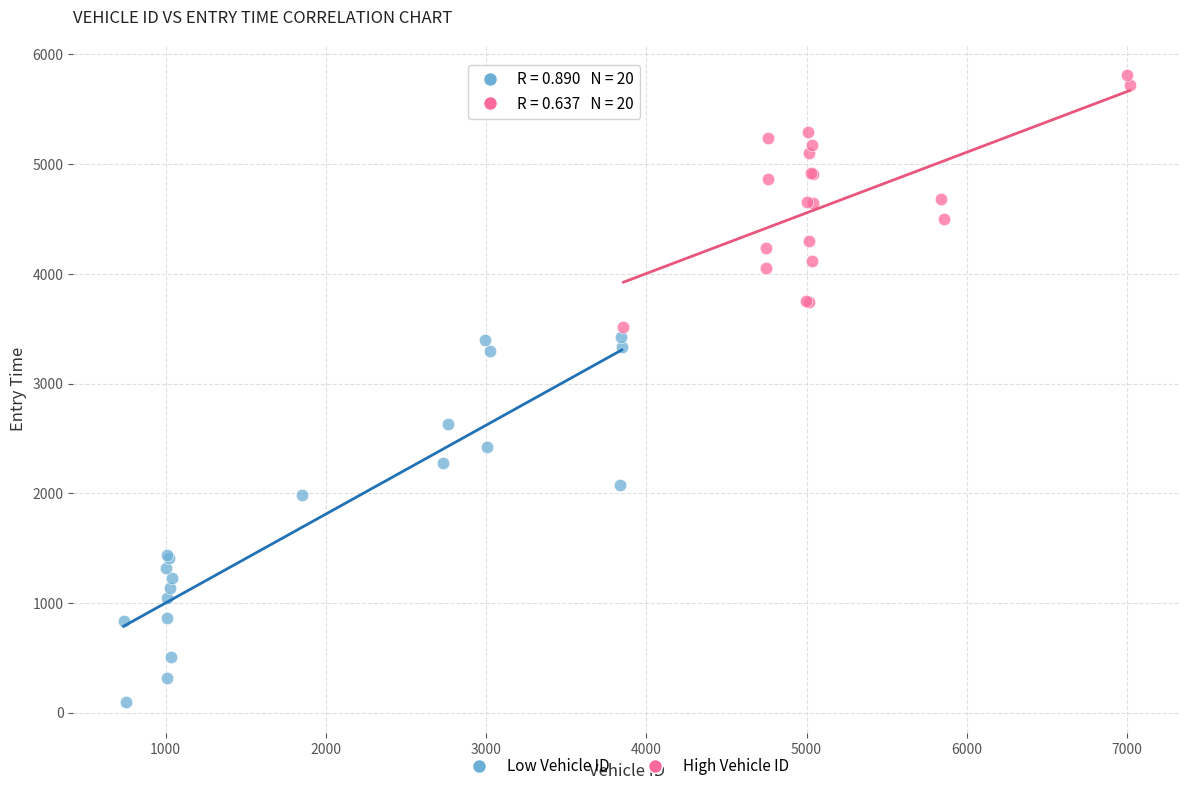

Which series has the widest spread of Y values?

Low Vehicle ID